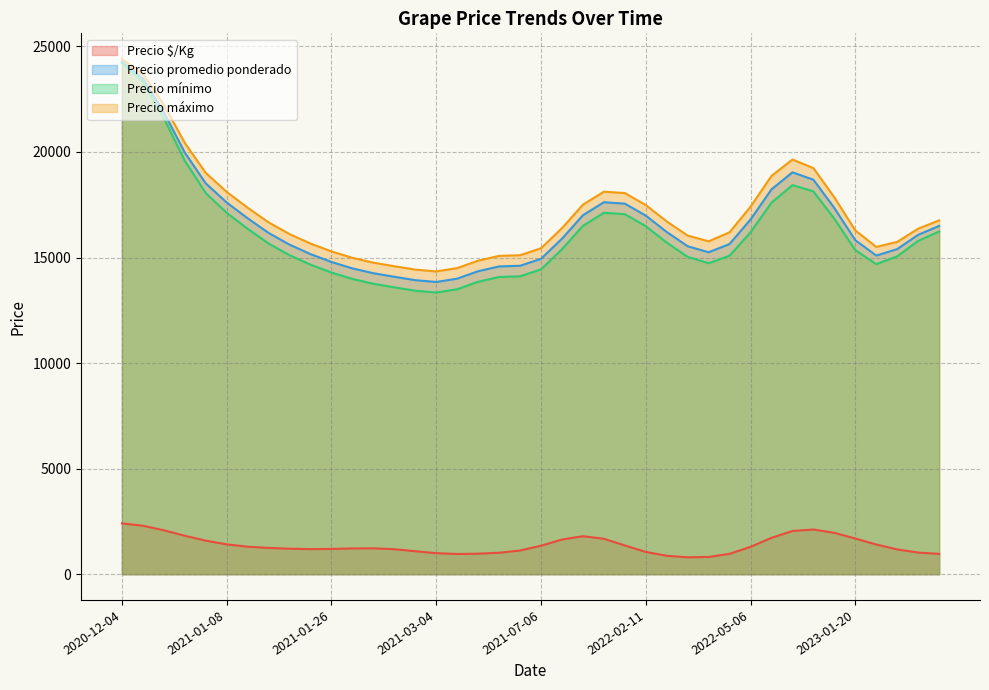

What are all the series names shown in the legend?

Precio $/Kg, Precio promedio ponderado, Precio mínimo, Precio máximo